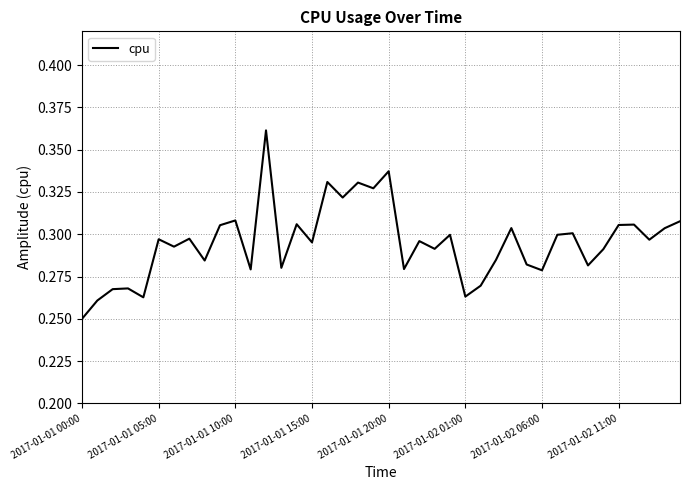

Which category has the highest value across all series?

12